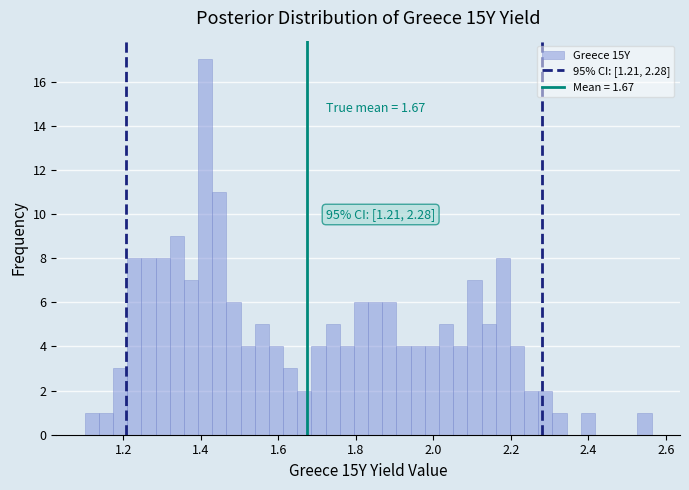

Around what value on the x-axis is the tallest bar? Give the approximate position of its centre, as read against the axis.

1.42